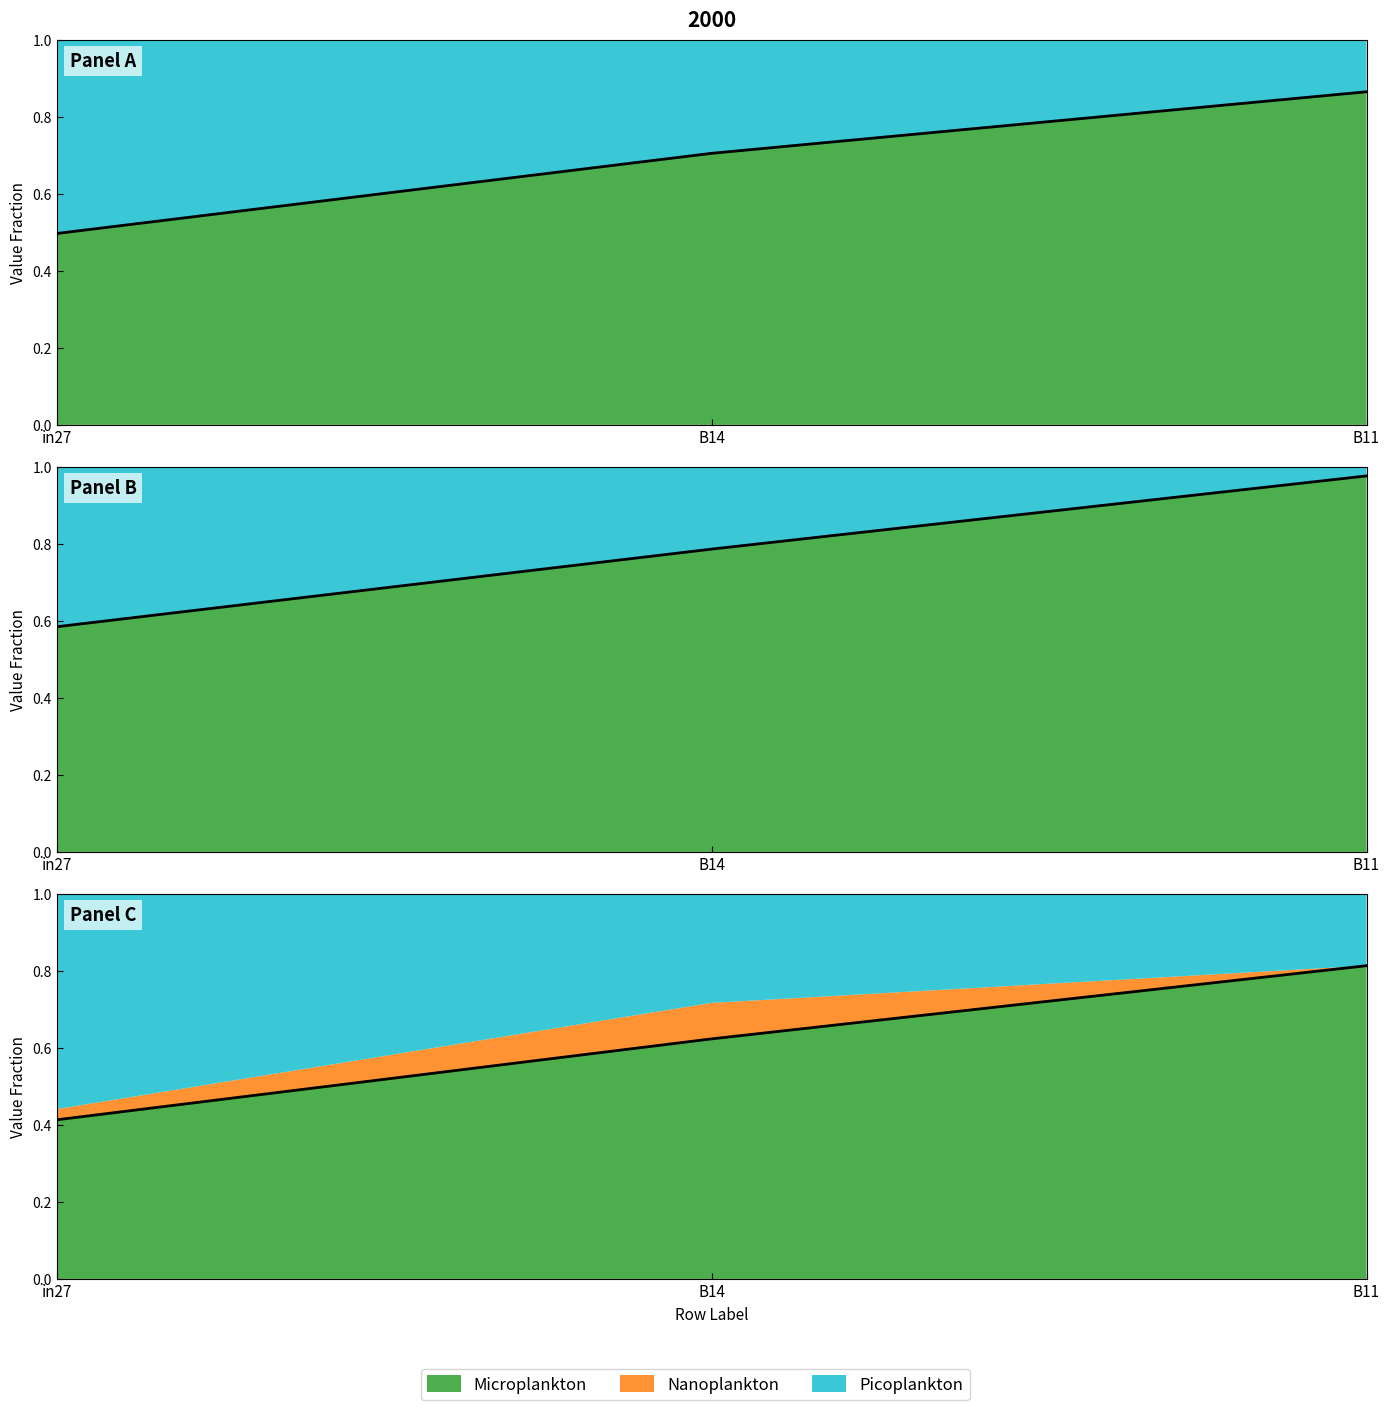

List the labels in order of job232_scenario0_420 value, largest first.

B11, B14, in27